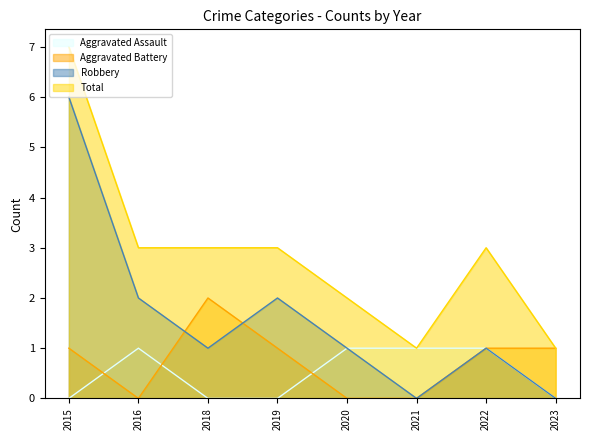

What is the average value of the Total series?

3